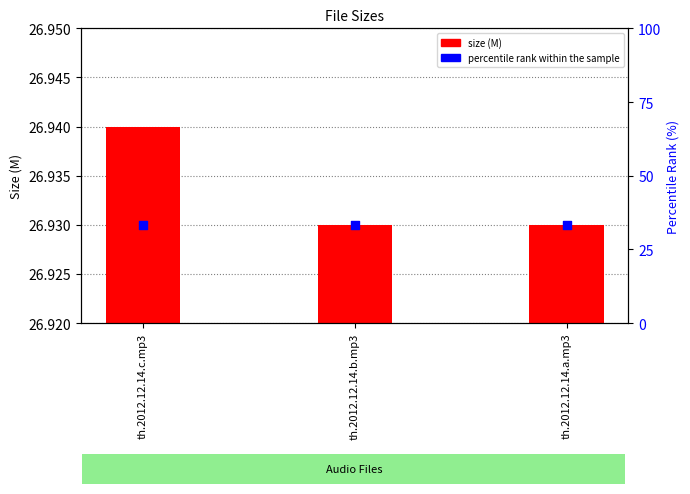

Which series has the largest total across all categories?

percentile rank within the sample